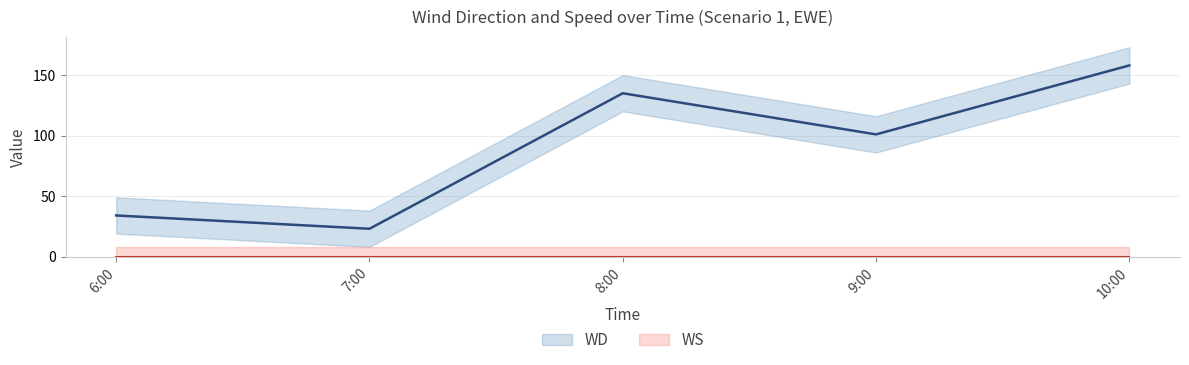

How many data points does each series have?

5